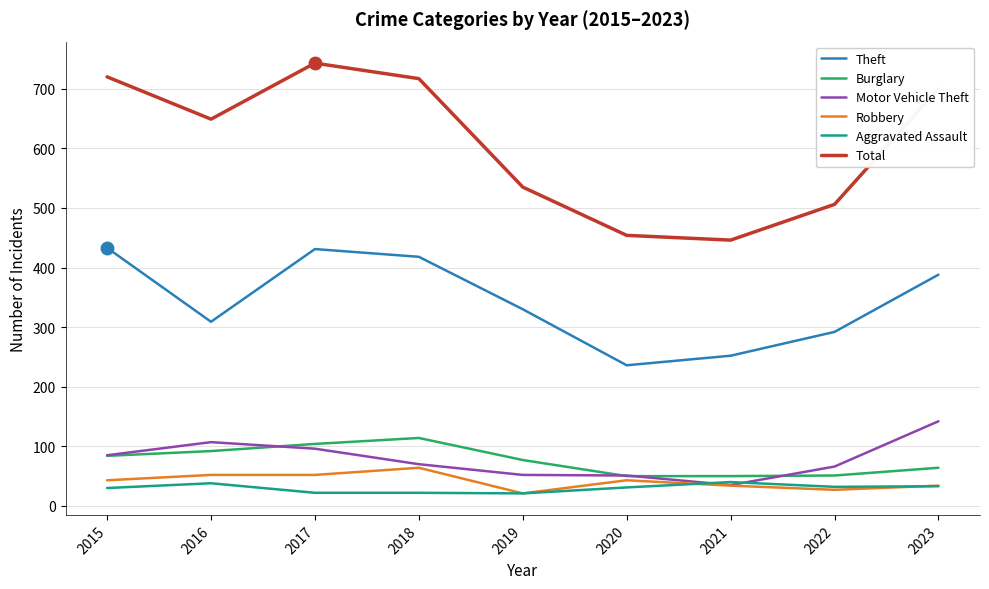

What is the spread (max minus min) of values at 2018?

695